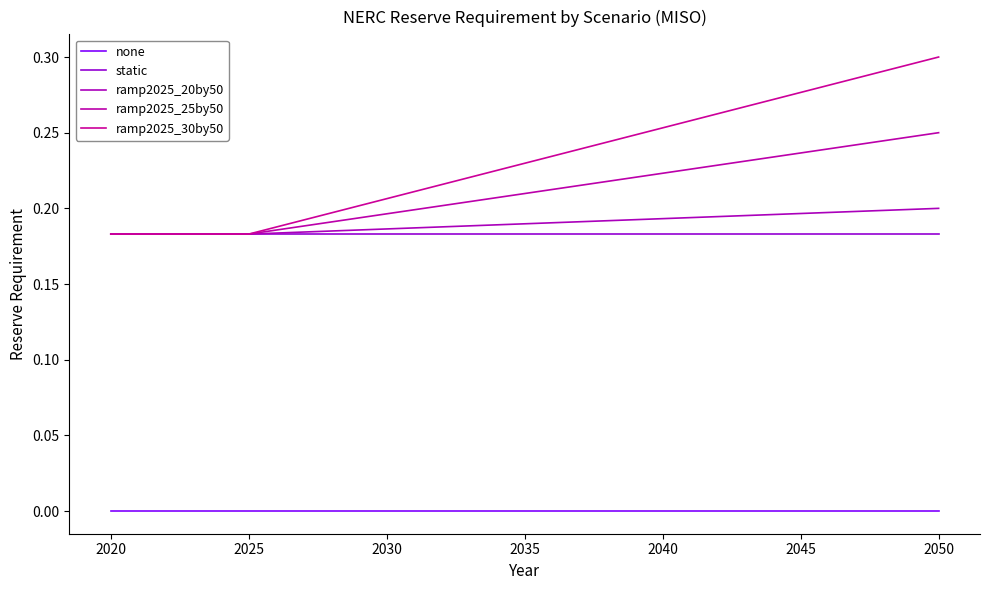

Is this an area chart (filled region under the line)?

No